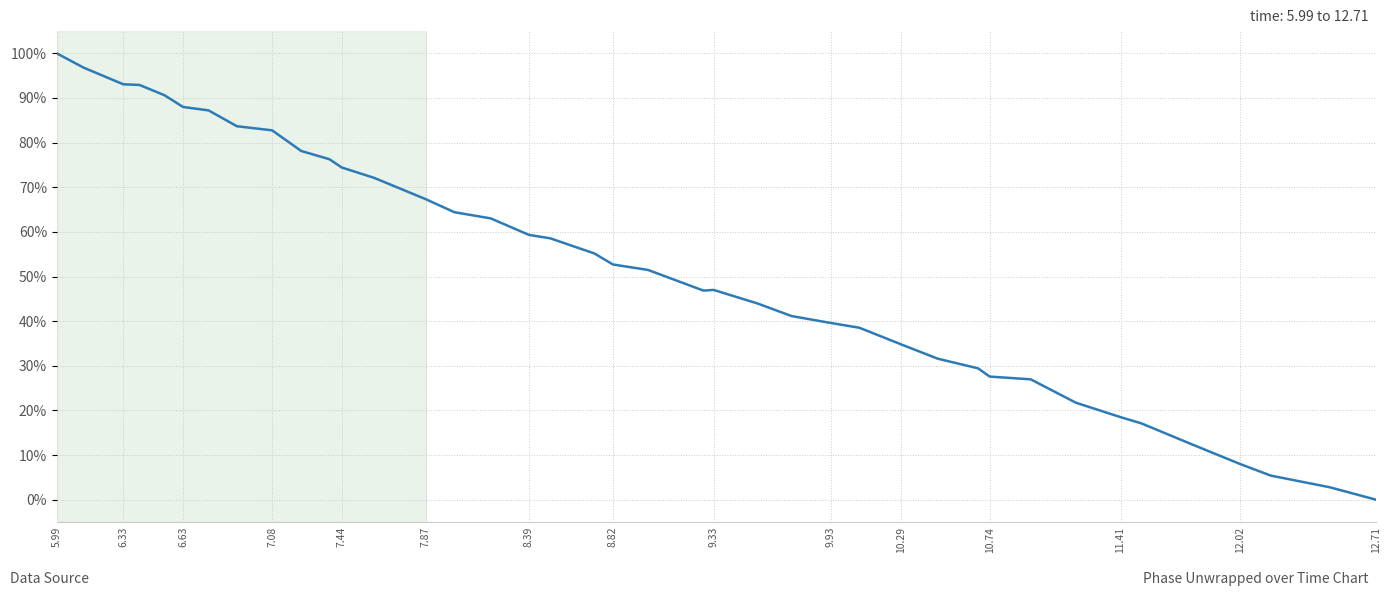

What is the greatest value displayed?

100.0